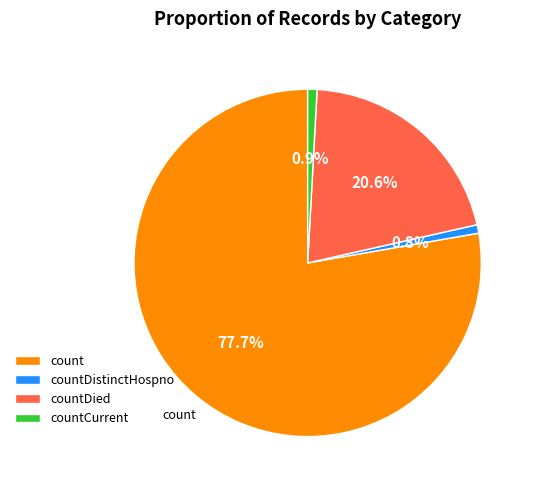

Is countDistinctHospno the majority of the pie?

No